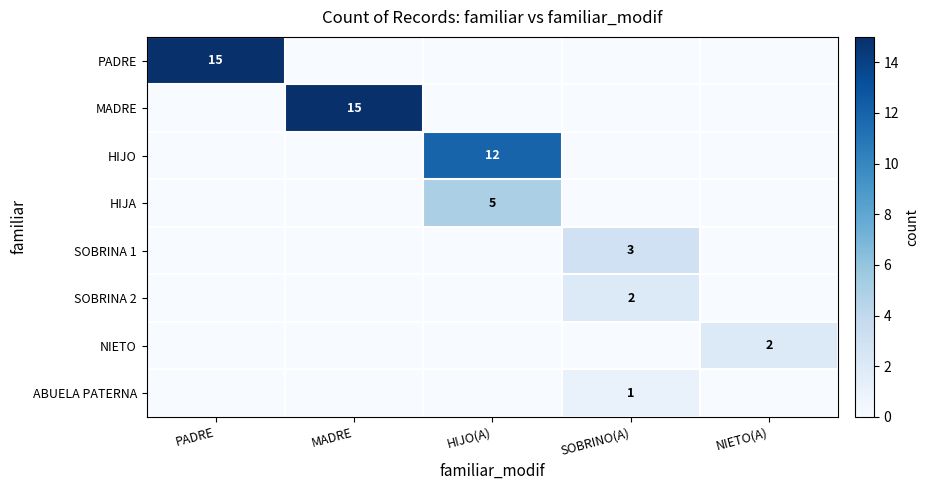

What is the total value across all series at PADRE?

15